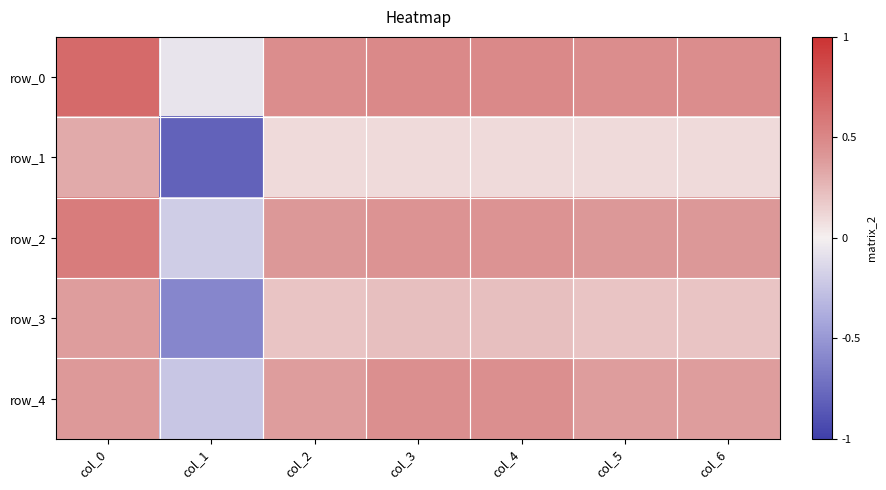

Which category has the lowest value in the row_4 series?

col_1